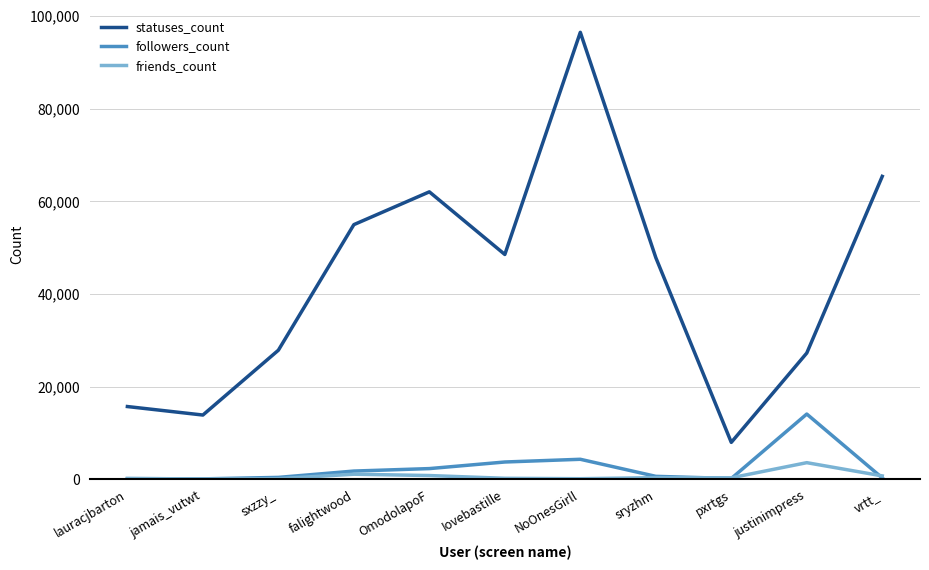

At which label does friends_count reach its peak?

justinimpress